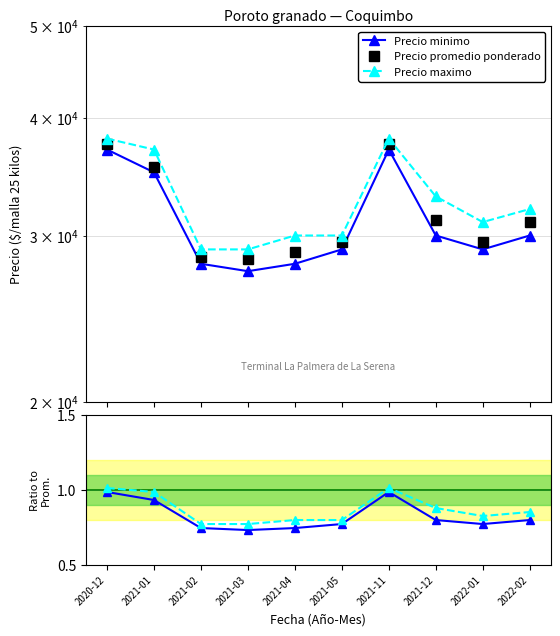

How many lines are shown in the chart?

3